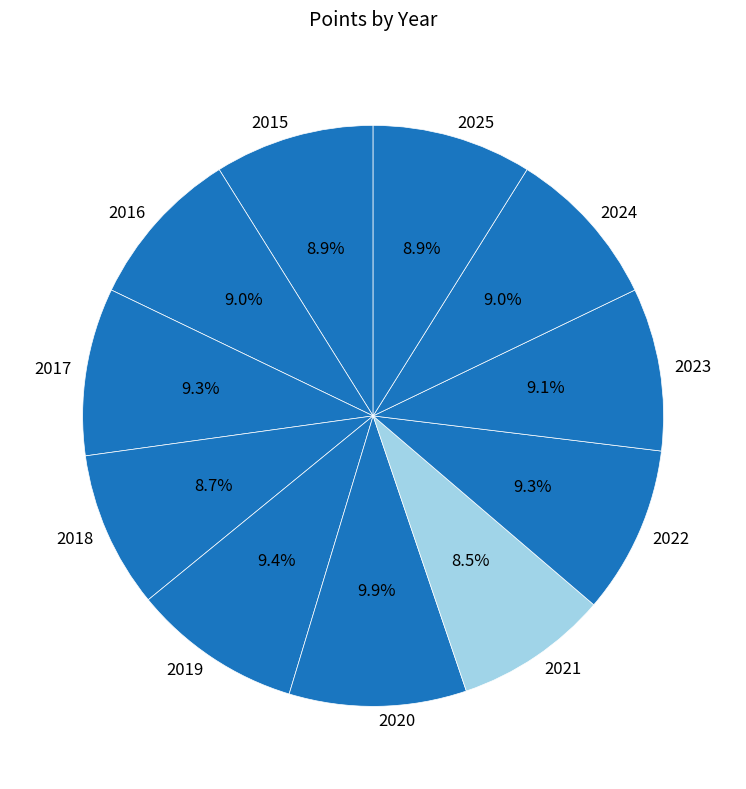

How many segments does this pie chart have?

11